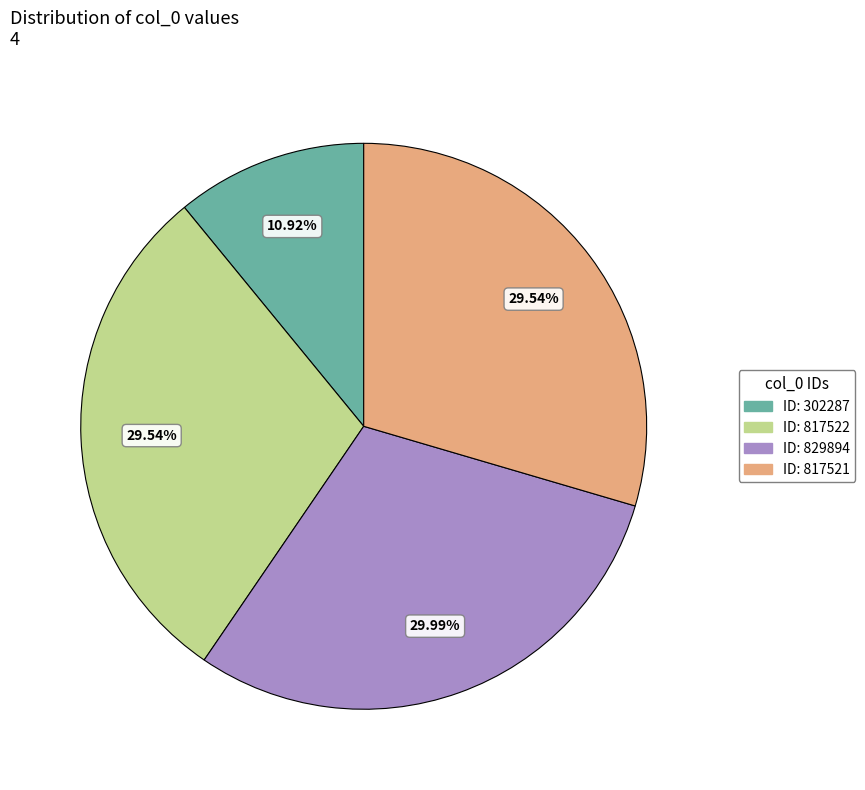

Is there a majority slice in this chart?

No